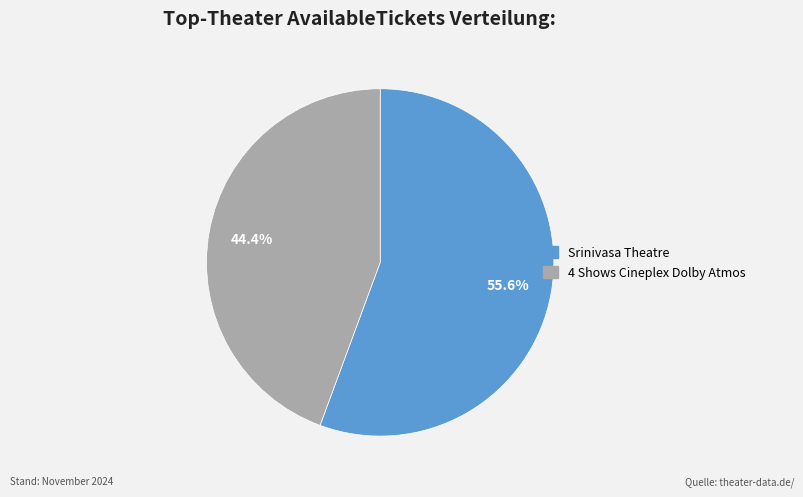

Which slice represents more than half of the pie?

Srinivasa Theatre